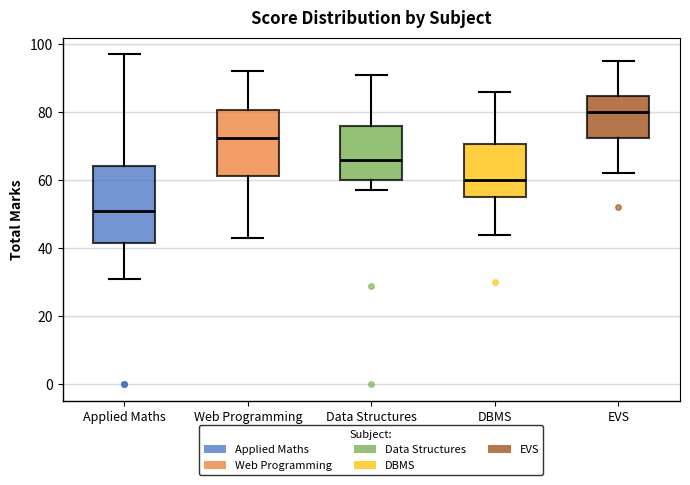

Reading left to right, transcribe this box plot: for each box, give where its median line is, the range the box spans, and where its two whiskers end, as read against the y-axis. The values are not printed on the chart, so give them approximately, as read against the axis.

Applied Maths: median 52, box 42 to 64, whiskers 32 to 98
Web Programming: median 72, box 62 to 80, whiskers 44 to 92
Data Structures: median 66, box 60 to 76, whiskers 58 to 92
DBMS: median 60, box 56 to 70, whiskers 44 to 86
EVS: median 80, box 72 to 84, whiskers 62 to 96